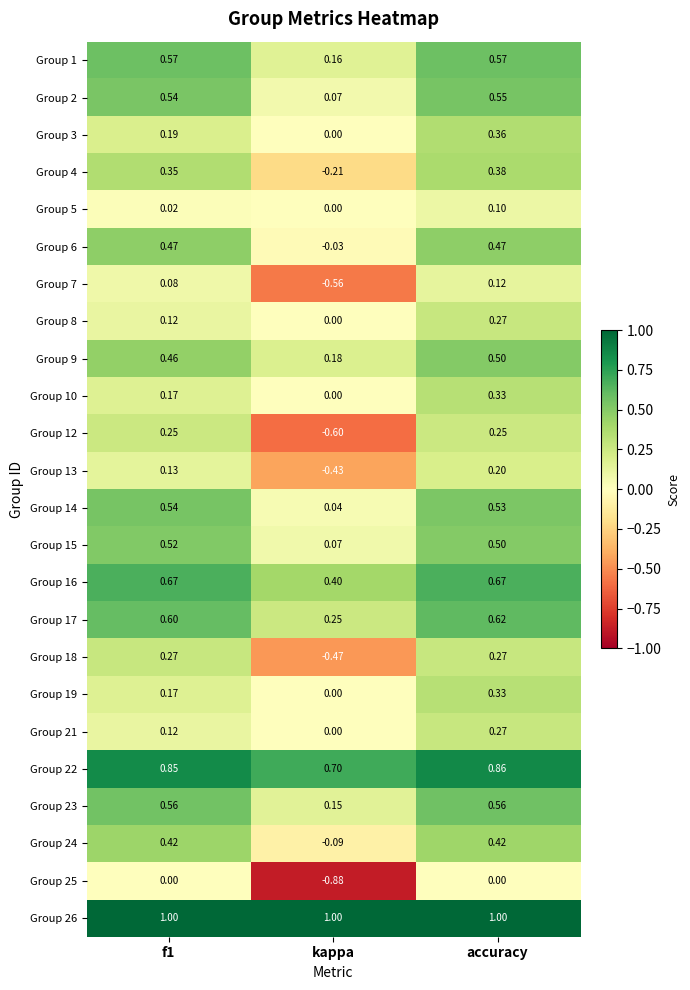

At which label does Group 7 reach its minimum?

kappa